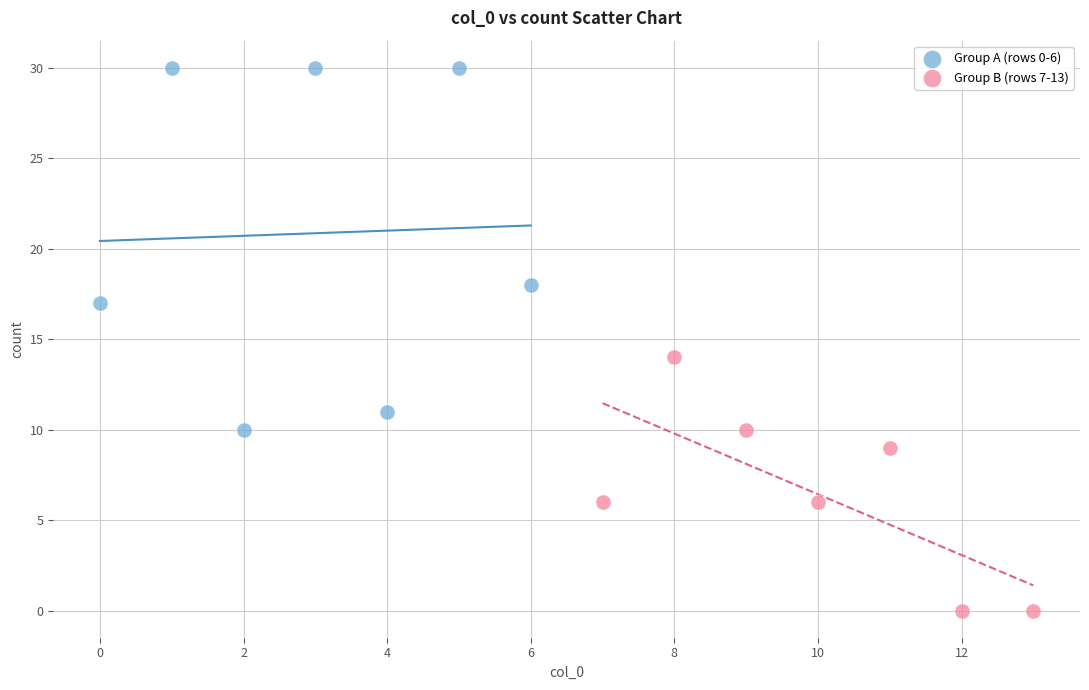

Which series has the largest Y range (max minus min)?

Group A (rows 0-6)